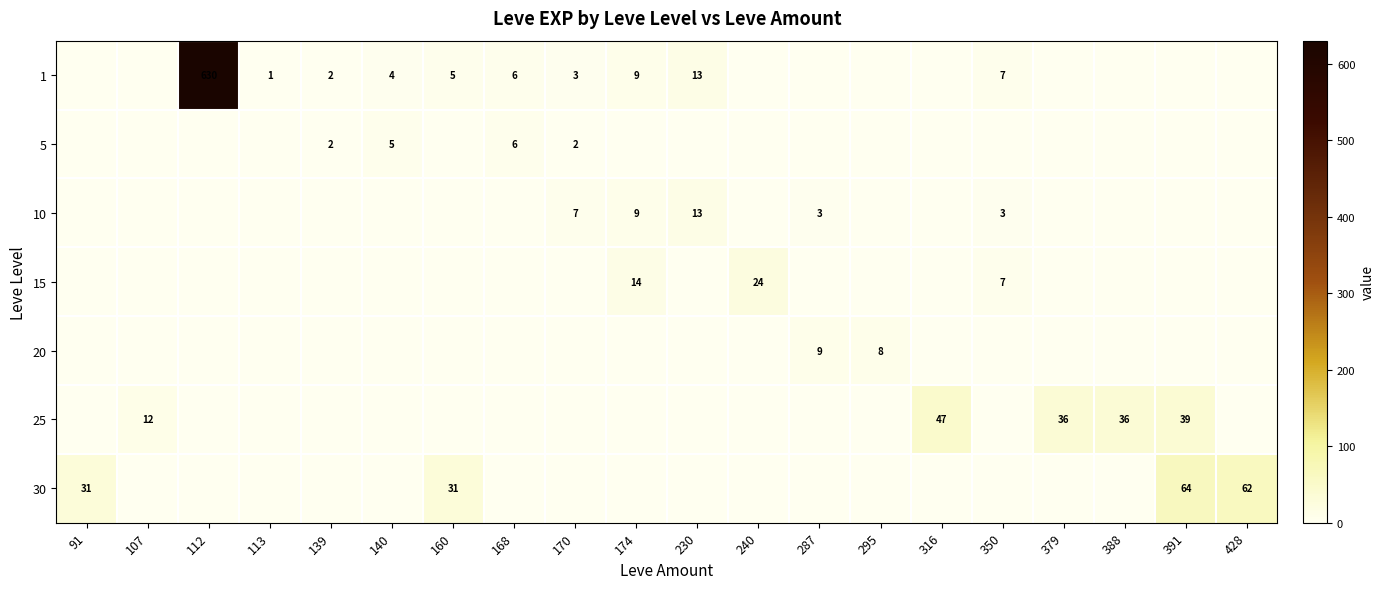

The value of 5 at 230 is -3. True or false?

False